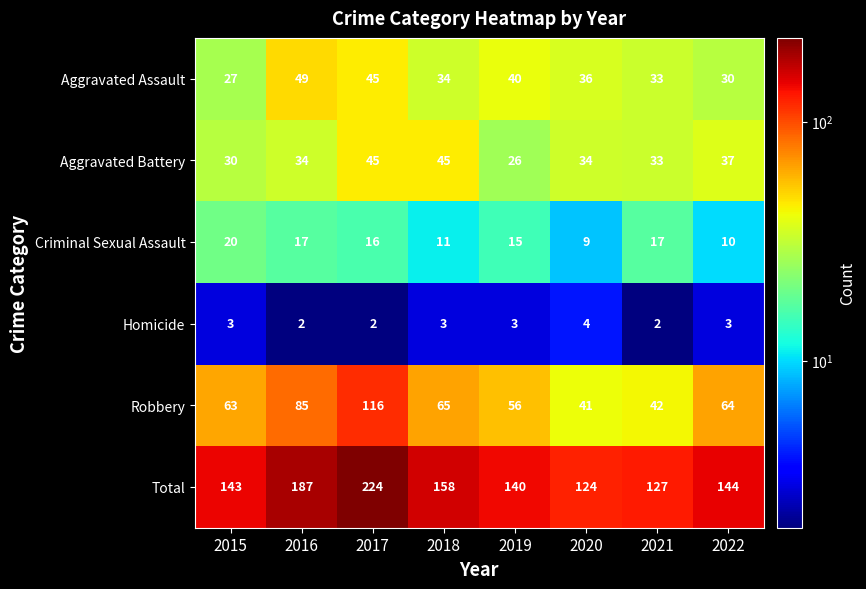

Which series has the largest range (max minus min)?

Total